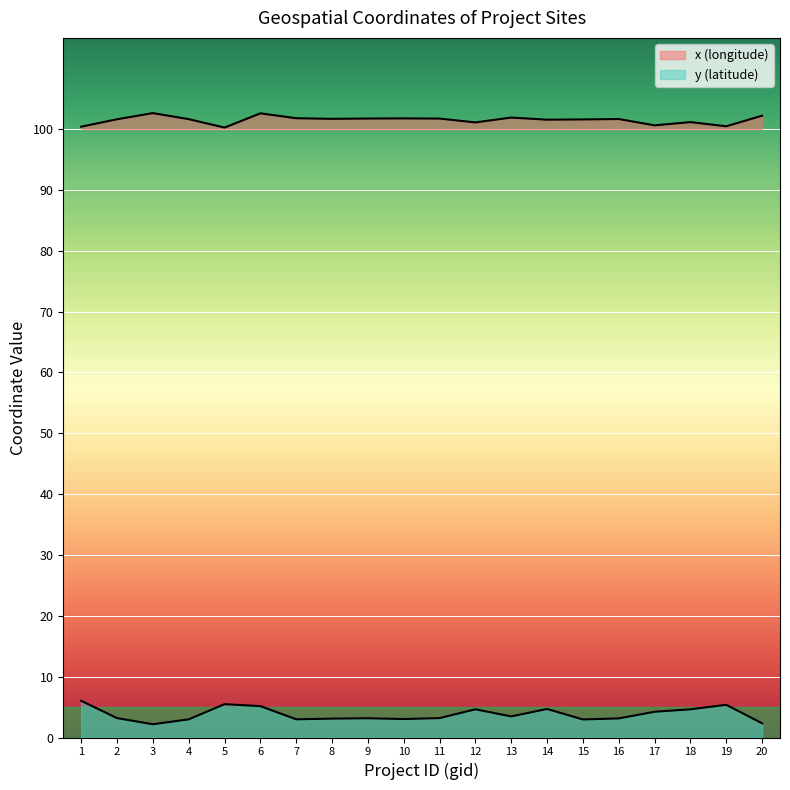

Rank the series by their maximum value, from lowest to highest.

y (latitude), x (longitude)